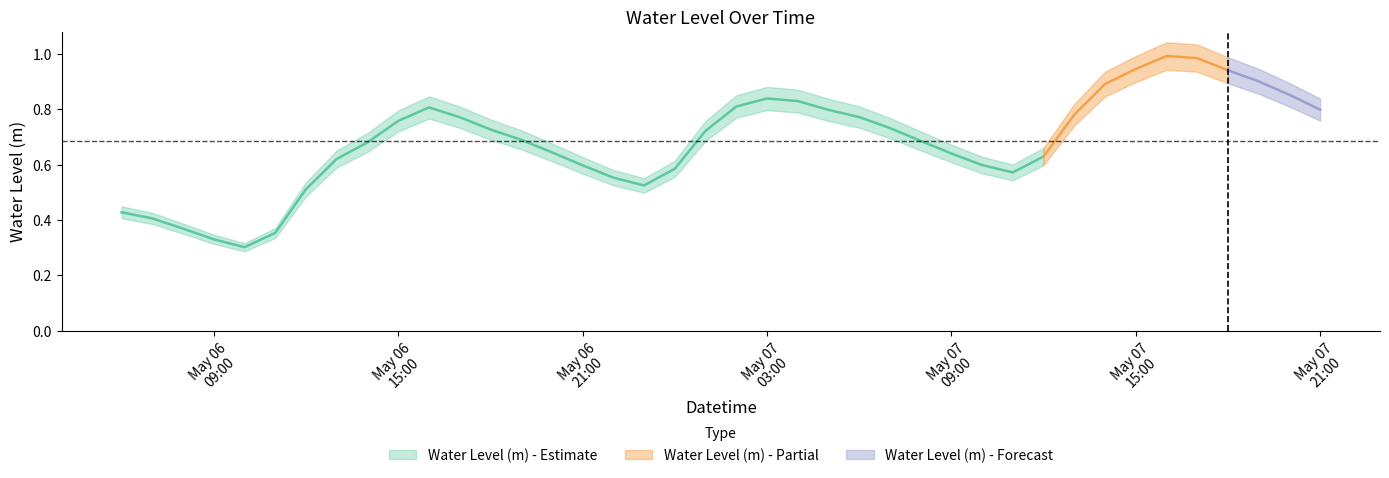

What is the label of the 15th point from the right?

2023-05-07 07:00:00